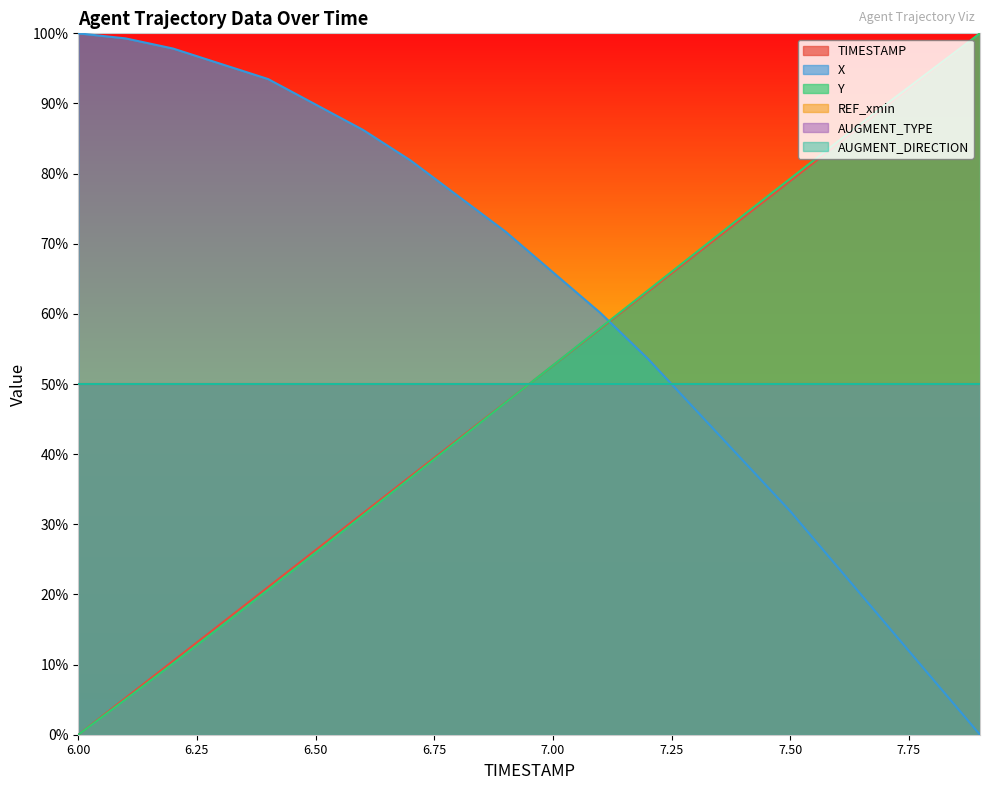

The Y series shows 88.3 at 7.1. True or false?

False